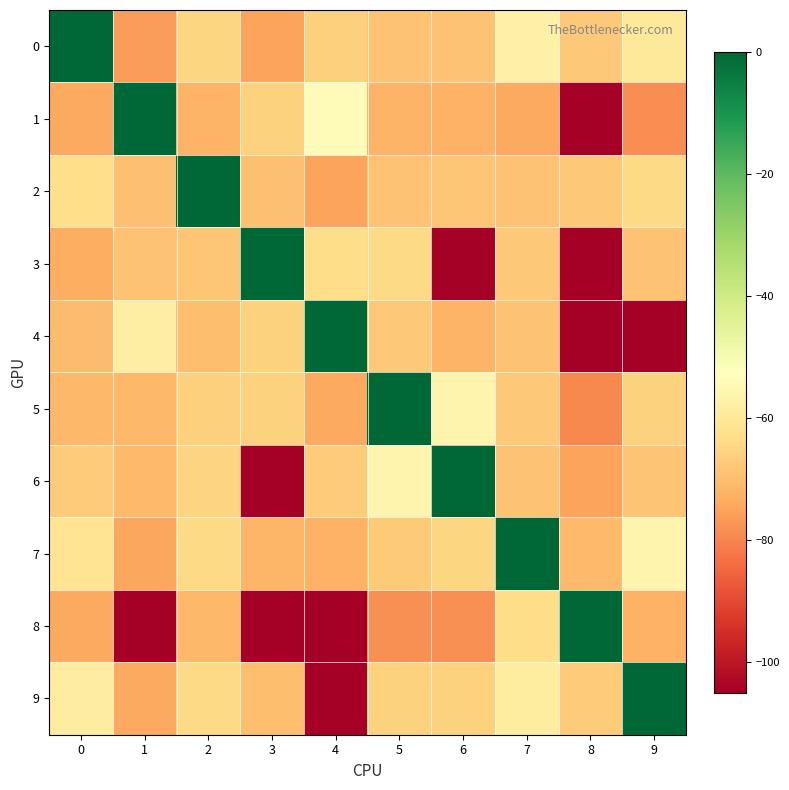

Reading left to right, extract all data points from this chart.

0: 0=0.0	1=-76.0	2=-65.0	3=-74.8	4=-66.3	5=-69.3	6=-69.0	7=-57.3	8=-68.0	9=-59.7
1: 0=-74.0	1=0.0	2=-72.2	3=-66.0	4=-54.0	5=-72.0	6=-72.3	7=-74.1	8=-105.0	9=-78.5
2: 0=-63.0	1=-69.6	2=0.0	3=-69.5	4=-74.9	5=-69.1	6=-68.3	7=-69.0	8=-68.0	9=-64.4
3: 0=-73.2	1=-69.0	2=-68.2	3=0.0	4=-63.3	5=-64.0	6=-105.0	7=-68.0	8=-105.0	9=-69.3
4: 0=-70.1	1=-58.0	2=-69.9	3=-65.9	4=0.0	5=-68.0	6=-71.8	7=-69.1	8=-105.0	9=-105.0
5: 0=-71.0	1=-71.1	2=-66.1	3=-66.0	4=-74.0	5=0.0	6=-56.0	7=-67.8	8=-79.2	9=-66.0
6: 0=-67.0	1=-70.6	2=-65.3	3=-105.0	4=-66.9	5=-56.0	6=0.0	7=-69.0	8=-74.7	9=-68.9
7: 0=-61.3	1=-74.4	2=-64.1	3=-71.6	4=-72.2	5=-67.3	6=-65.0	7=0.0	8=-70.9	9=-56.0
8: 0=-74.0	1=-105.0	2=-71.0	3=-105.0	4=-105.0	5=-78.0	6=-78.3	7=-63.3	8=0.0	9=-72.6
9: 0=-58.5	1=-74.0	2=-64.4	3=-69.9	4=-105.0	5=-66.0	6=-65.8	7=-59.0	8=-67.0	9=0.0